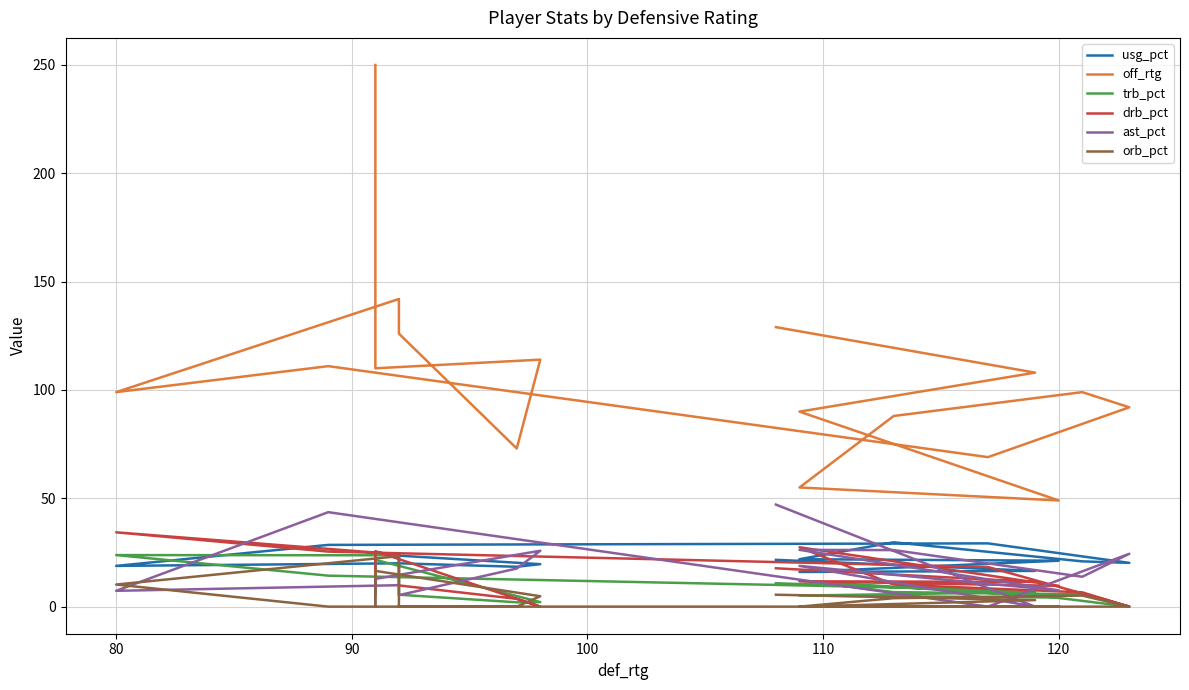

Reading left to right, extract all data points from this chart.

usg_pct: 21.6	16.5	16.0	21.2	21.9	29.7	20.9	20.2	29.2	28.5	18.8	20.0	20.0	18.4	19.6	24.2	6.5
off_rtg: 129.0	108.0	90.0	49.0	55.0	88.0	99.0	92.0	69.0	111.0	99.0	142.0	126.0	73.0	114.0	110.0	250.0
trb_pct: 10.8	6.7	5.1	4.2	12.0	6.7	5.7	0.0	8.0	14.3	23.8	23.7	5.5	2.0	2.1	21.6	5.4
drb_pct: 17.7	11.4	11.7	9.6	27.4	10.2	6.6	0.0	18.3	25.4	34.3	24.1	9.8	3.6	0.0	25.6	9.6
ast_pct: 47.1	0.0	18.8	7.5	26.2	26.1	13.8	24.4	0.0	43.6	7.3	9.9	5.3	17.6	25.8	12.8	0.0
orb_pct: 5.5	3.0	0.0	0.0	0.0	3.9	5.1	0.0	0.0	0.0	10.2	23.3	0.0	0.0	4.8	16.5	0.0